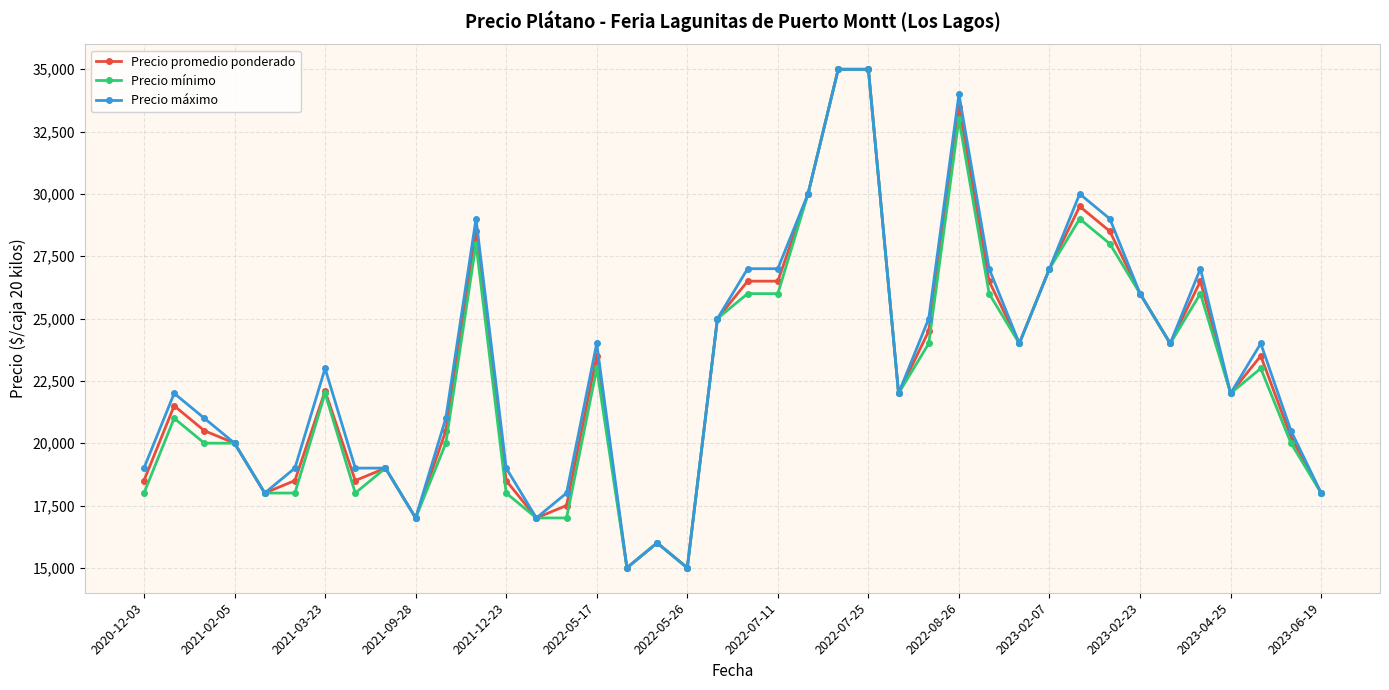

What is the value of the Precio promedio ponderado point at the 30th from the left?

24000